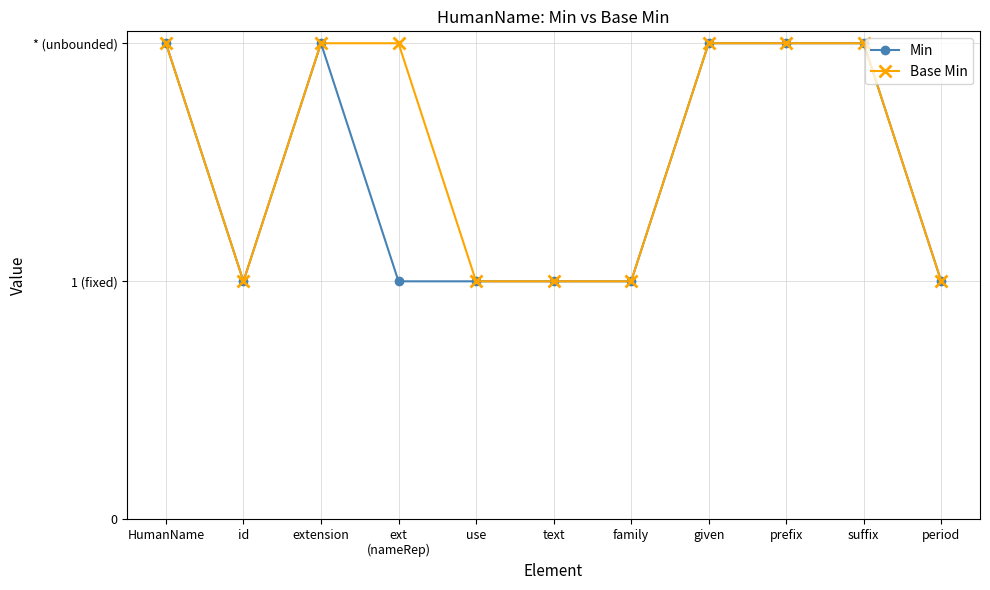

What position from the right is extension?

9